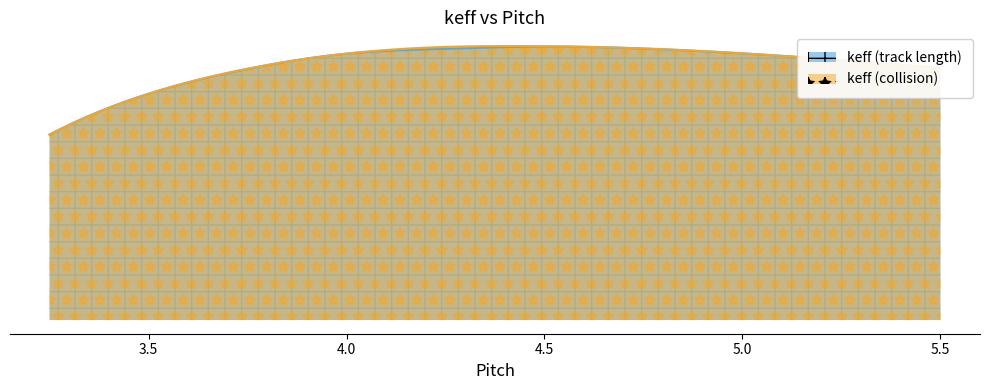

List the series in order of their overall mean, highest first.

keff (collision), keff (track length)